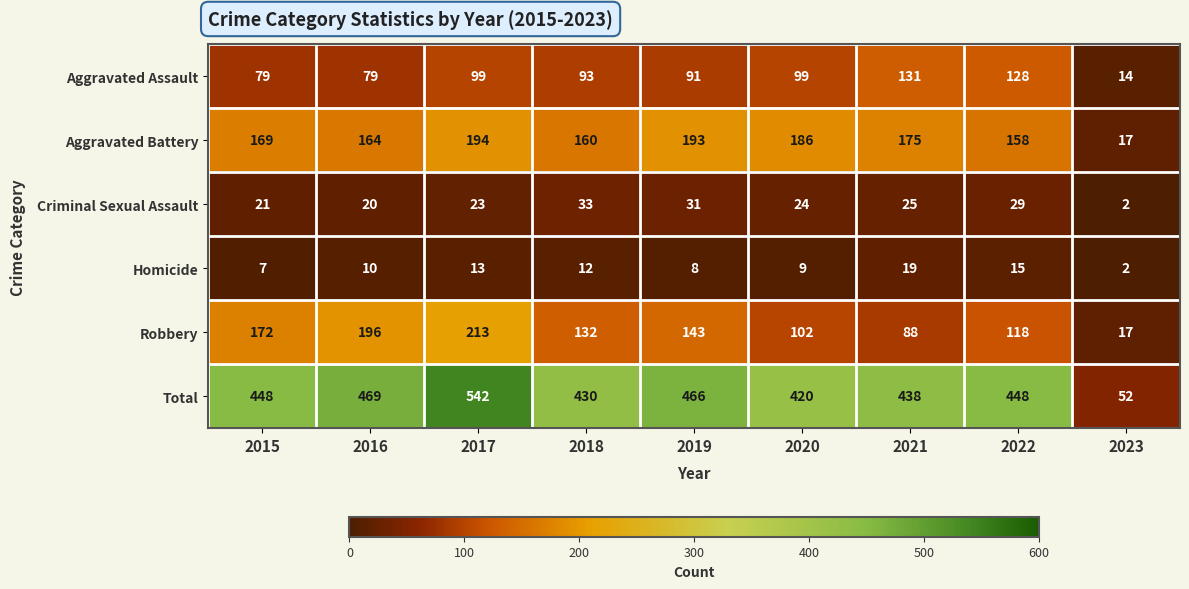

Which series has the largest range (max minus min)?

Total